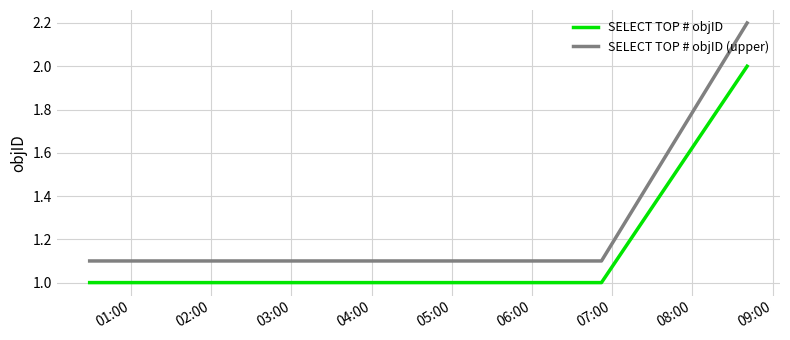

At how many categories does at least one series exceed 1?

4